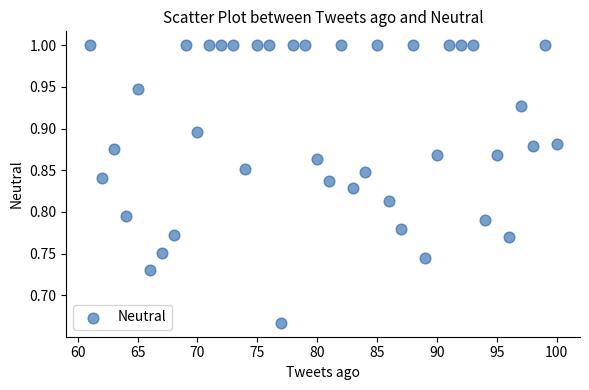

What is the range of X values (max minus min)?

39.0